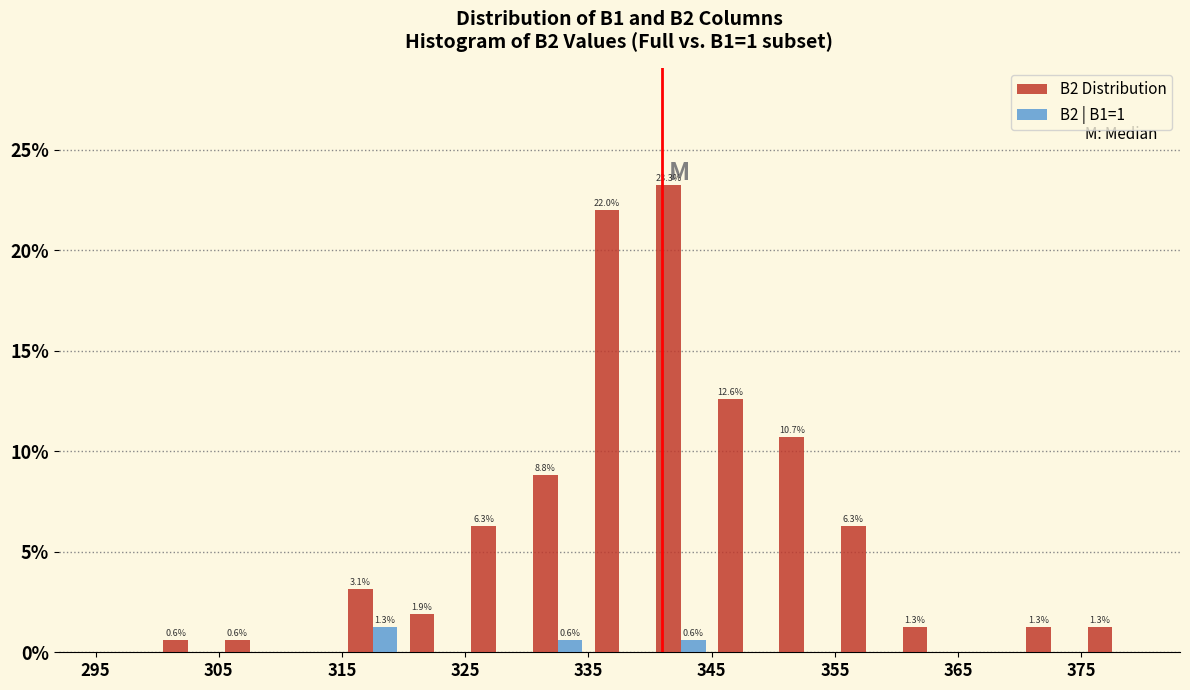

In the B2 Distribution series, which range on the x-axis has the tallest bar?

340 to 345